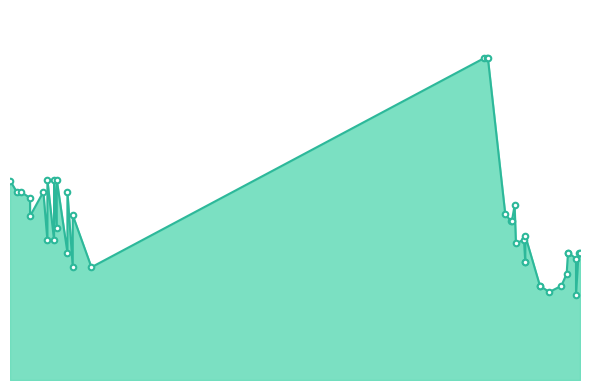

At which category does the chart reach its peak across all series?

2021-11-18